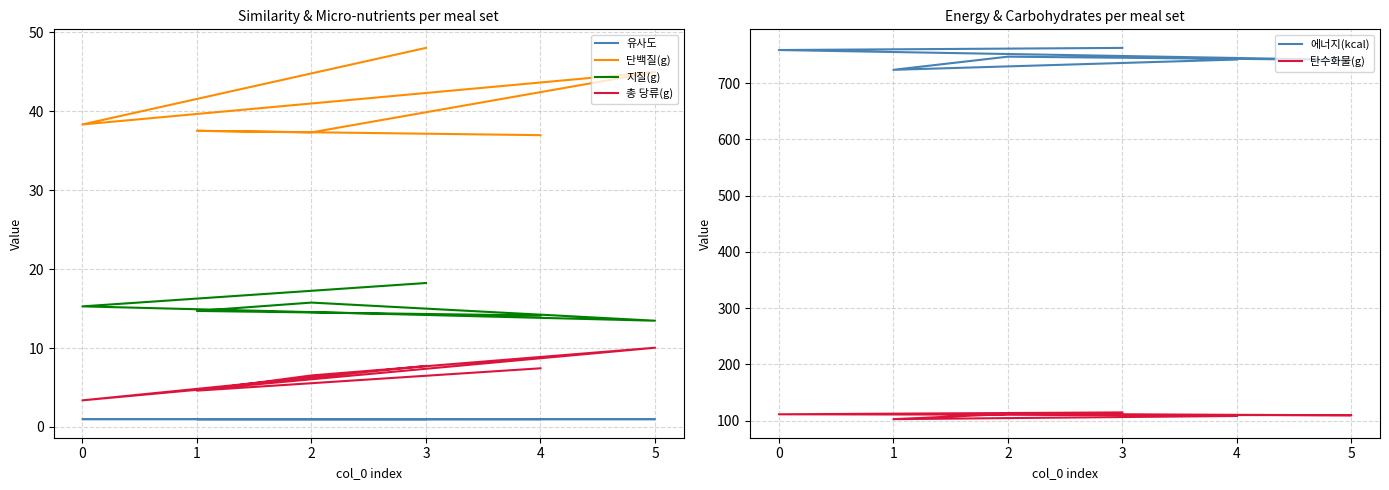

How many values in the 단백질(g) series exceed 38?

3